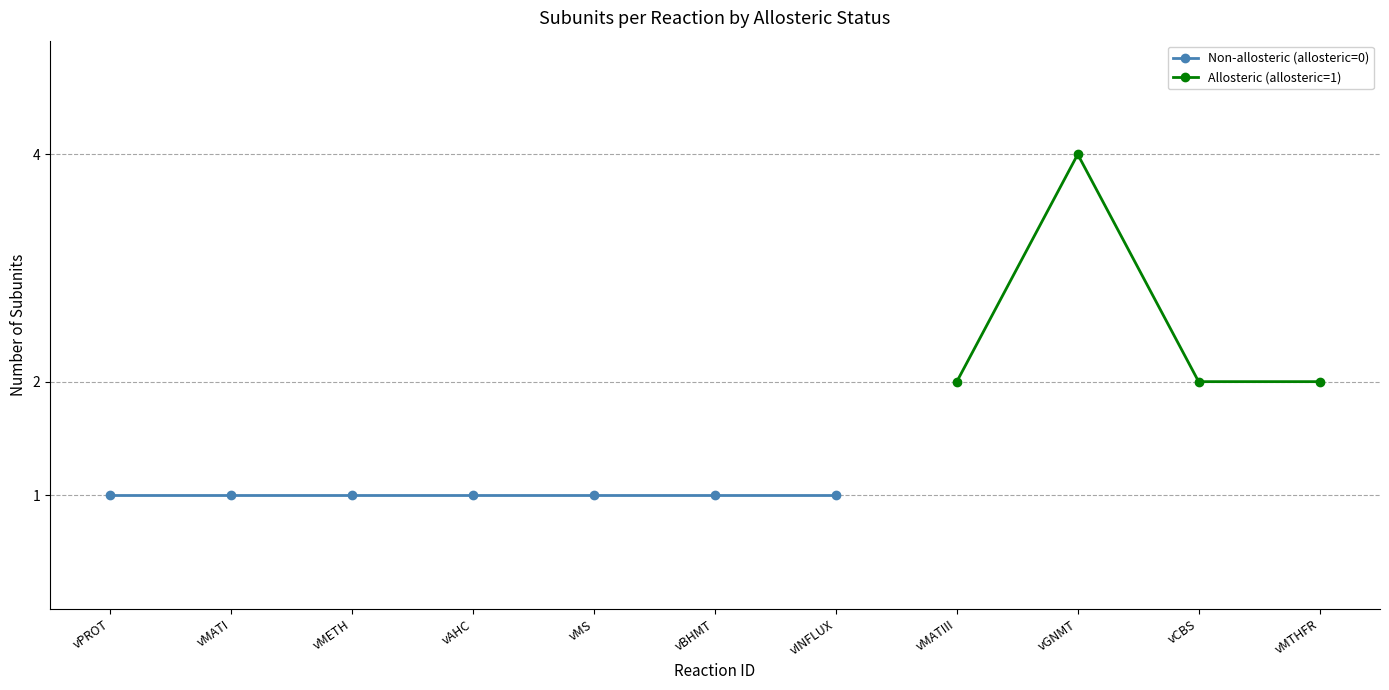

What position from the right is 5?

6